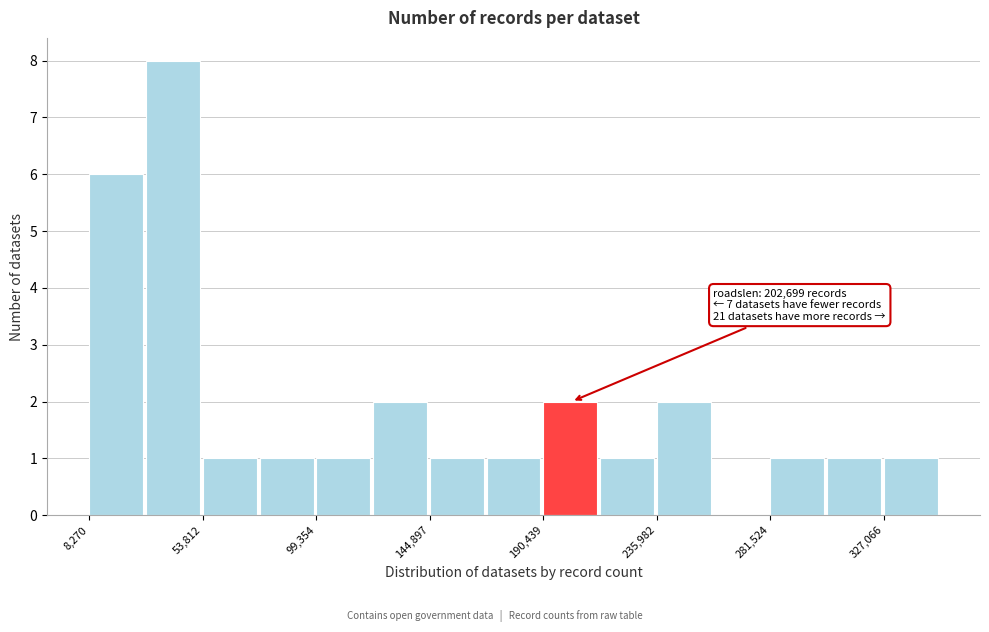

Which range on the x-axis has the tallest bar?

30000 to 55000